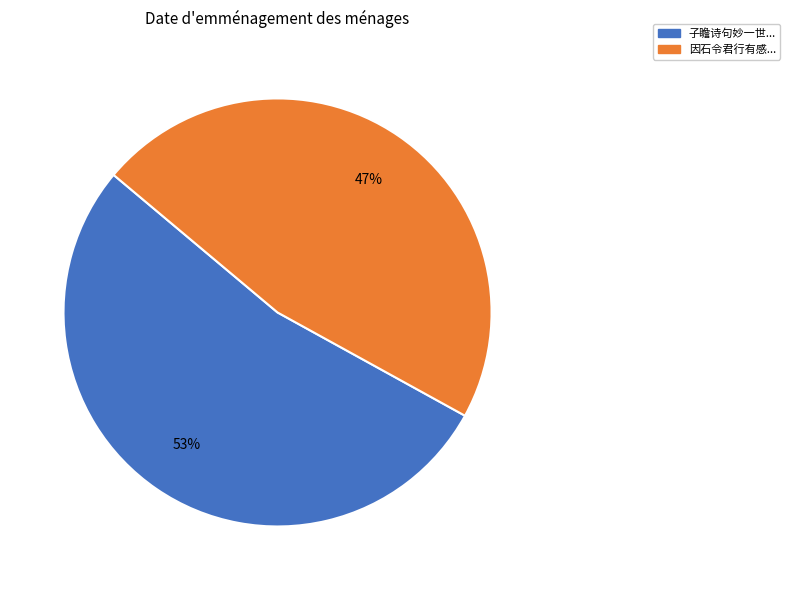

To the nearest percent, what is the average slice percentage?

50%